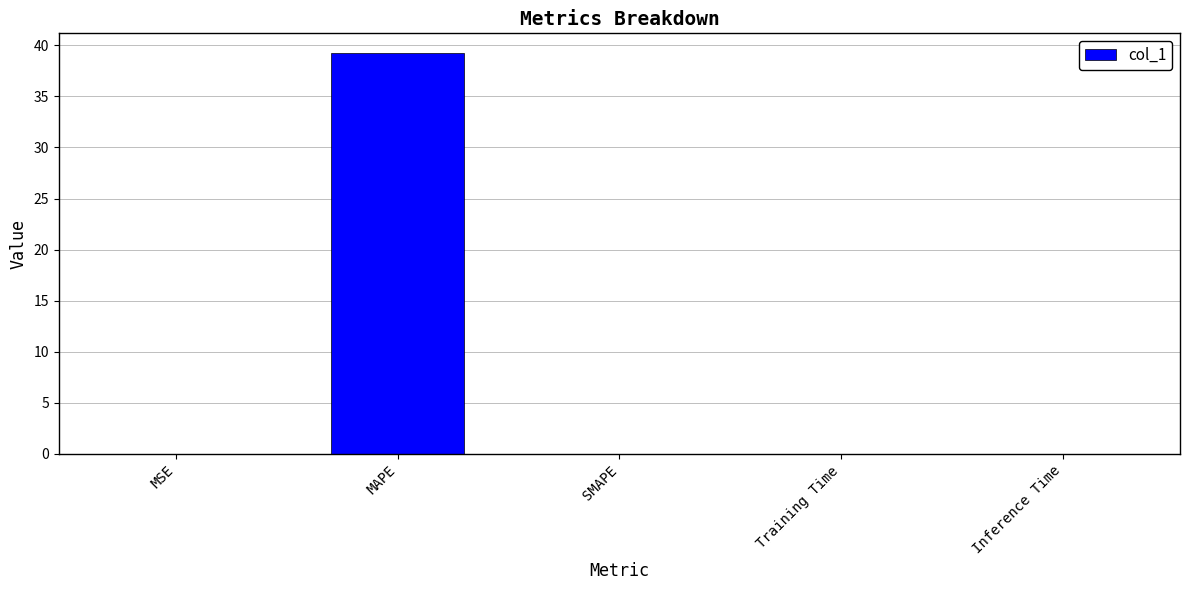

What is the maximum value shown in the chart?

39.2